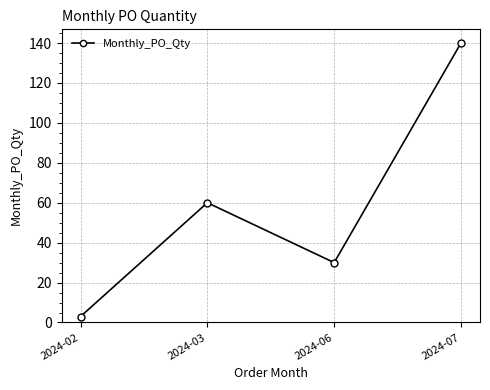

What is the sum of the values at 2024-03 and 2024-06?

90